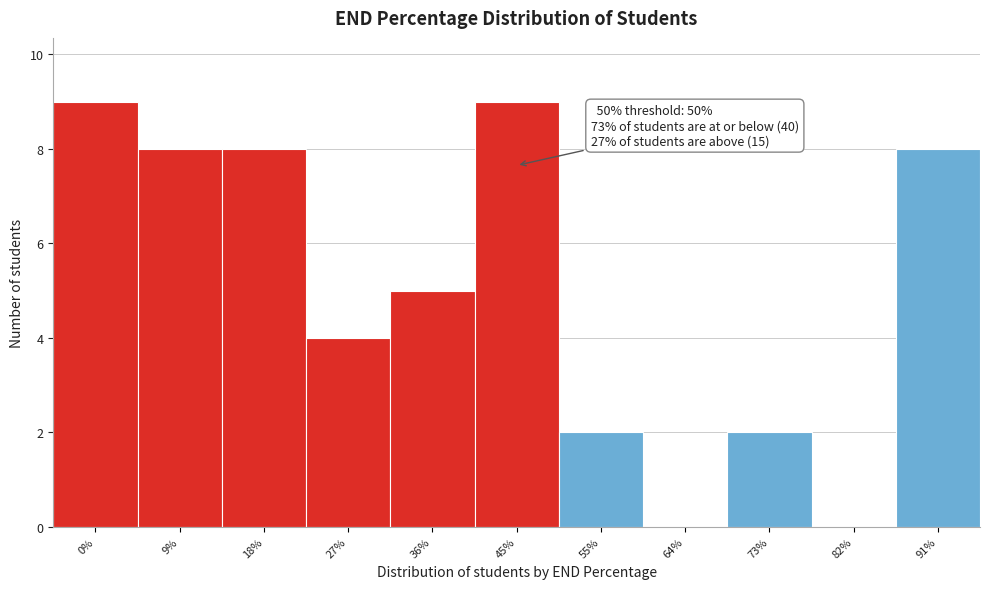

Reading left to right, list all the values displayed in this chart.

0%=9	9%=8	18%=8	27%=4	36%=5	45%=9	55%=2	64%=0	73%=2	82%=0	91%=8